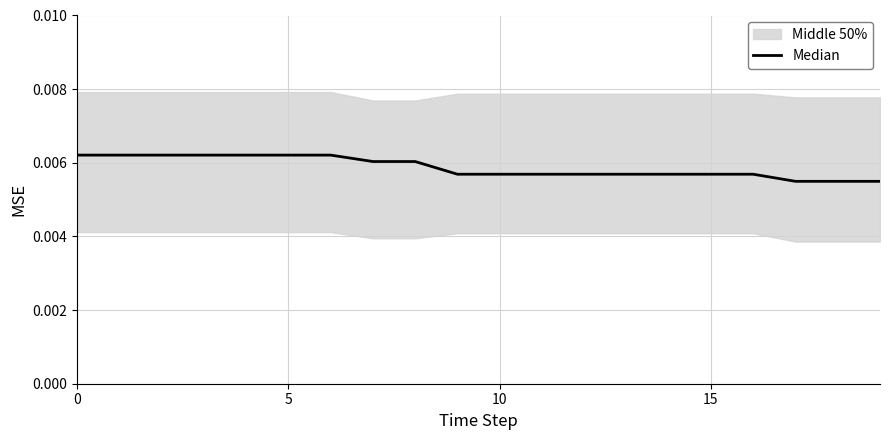

What is the label of the 4th point from the right?

16